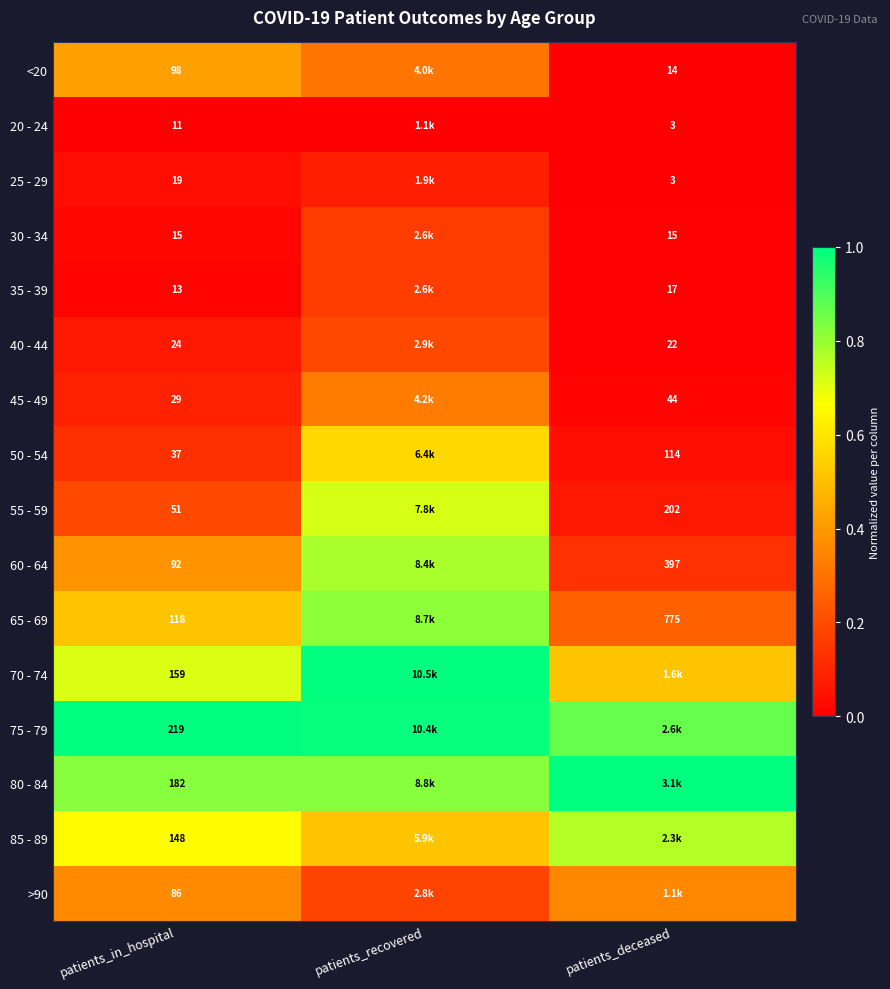

Rank the series at patients_deceased from lowest to highest value.

20 - 24, 25 - 29, <20, 30 - 34, 35 - 39, 40 - 44, 45 - 49, 50 - 54, 55 - 59, 60 - 64, 65 - 69, >90, 70 - 74, 85 - 89, 75 - 79, 80 - 84